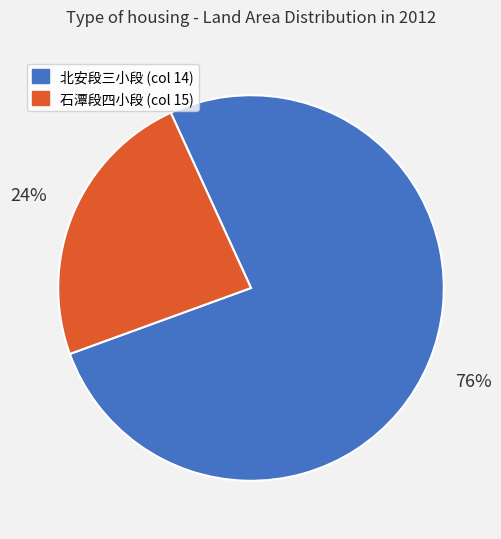

What is the largest slice in the pie chart?

北安段三小段 (col 14)